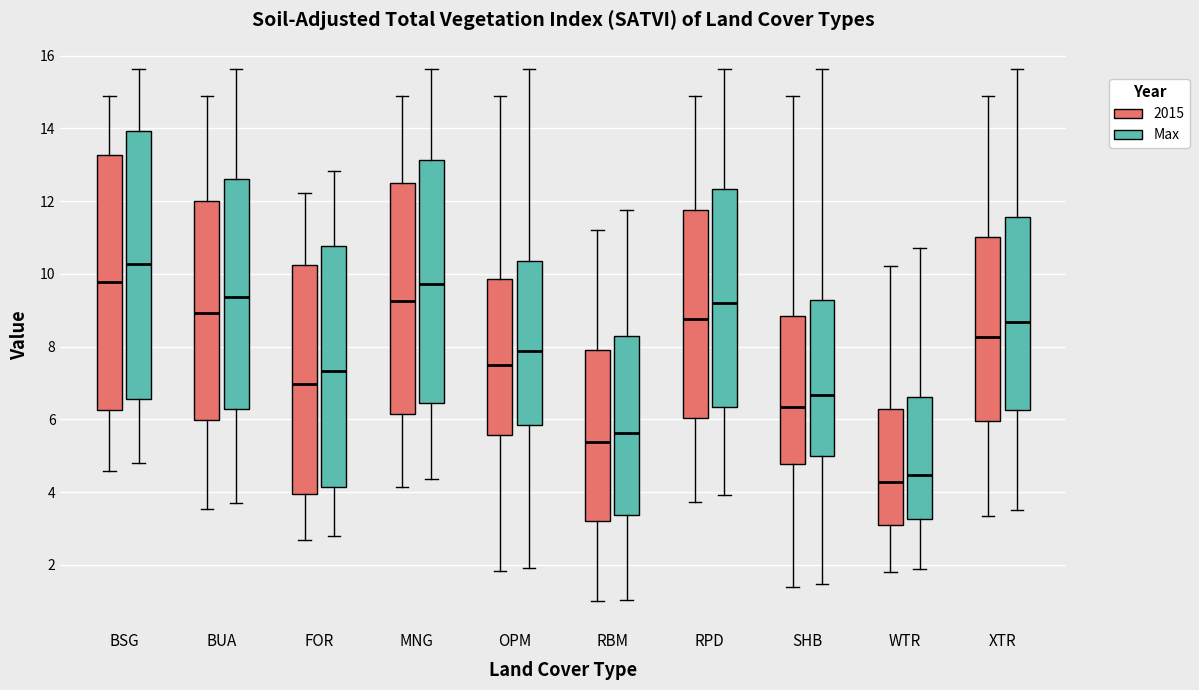

Which box's median line is the highest?

BSG (Max)